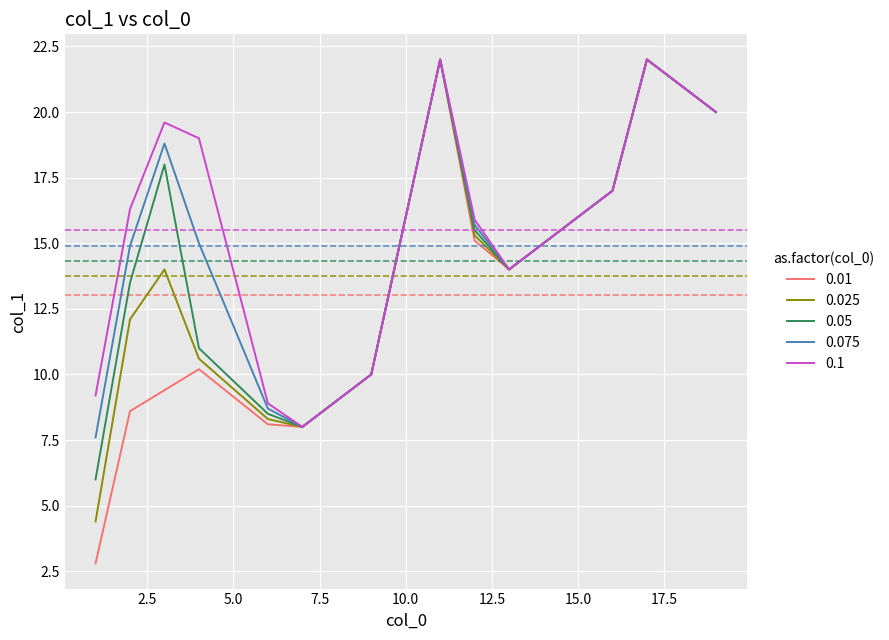

What is the greatest value displayed?

22.0